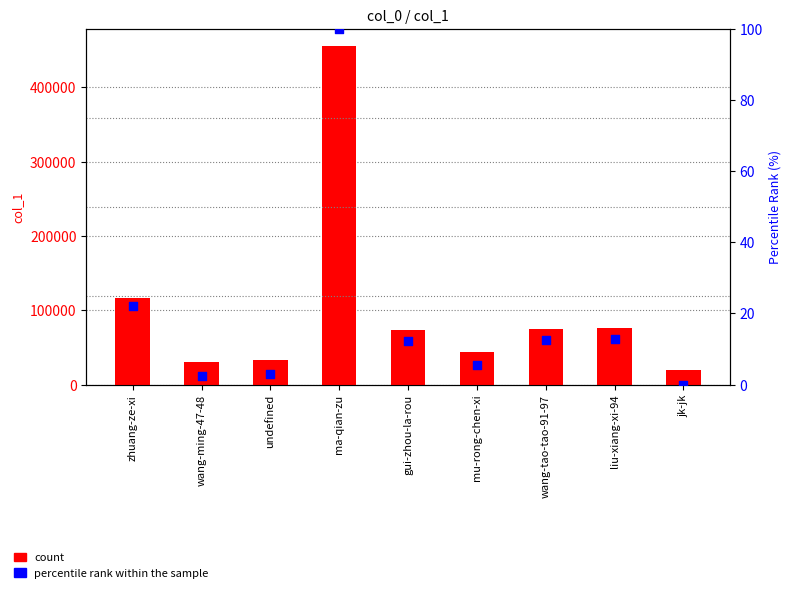

Which series has the widest spread of Y values?

count